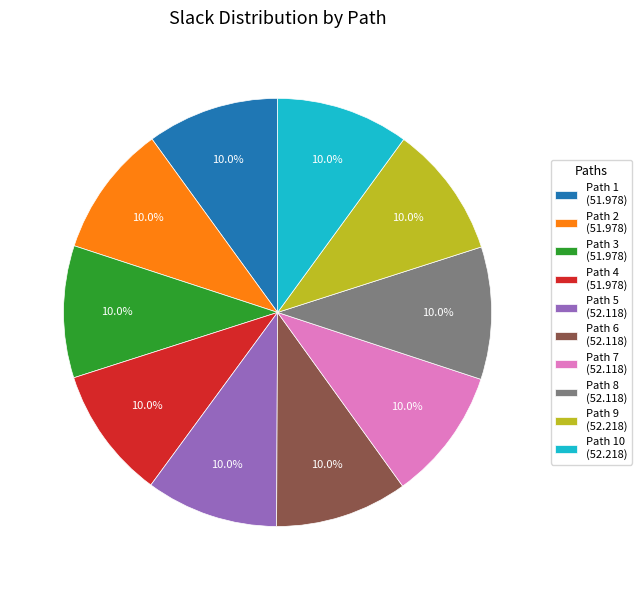

What percentage do Path 5 (52.118) and Path 10 (52.218) together represent?

20.0%